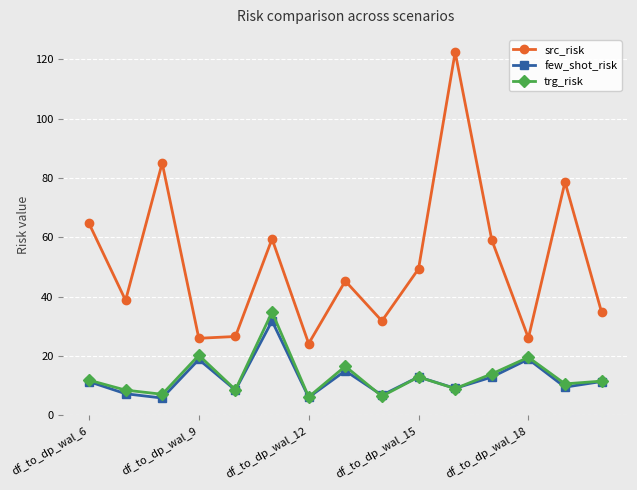

True or false: trg_risk and src_risk intersect in this chart.

False